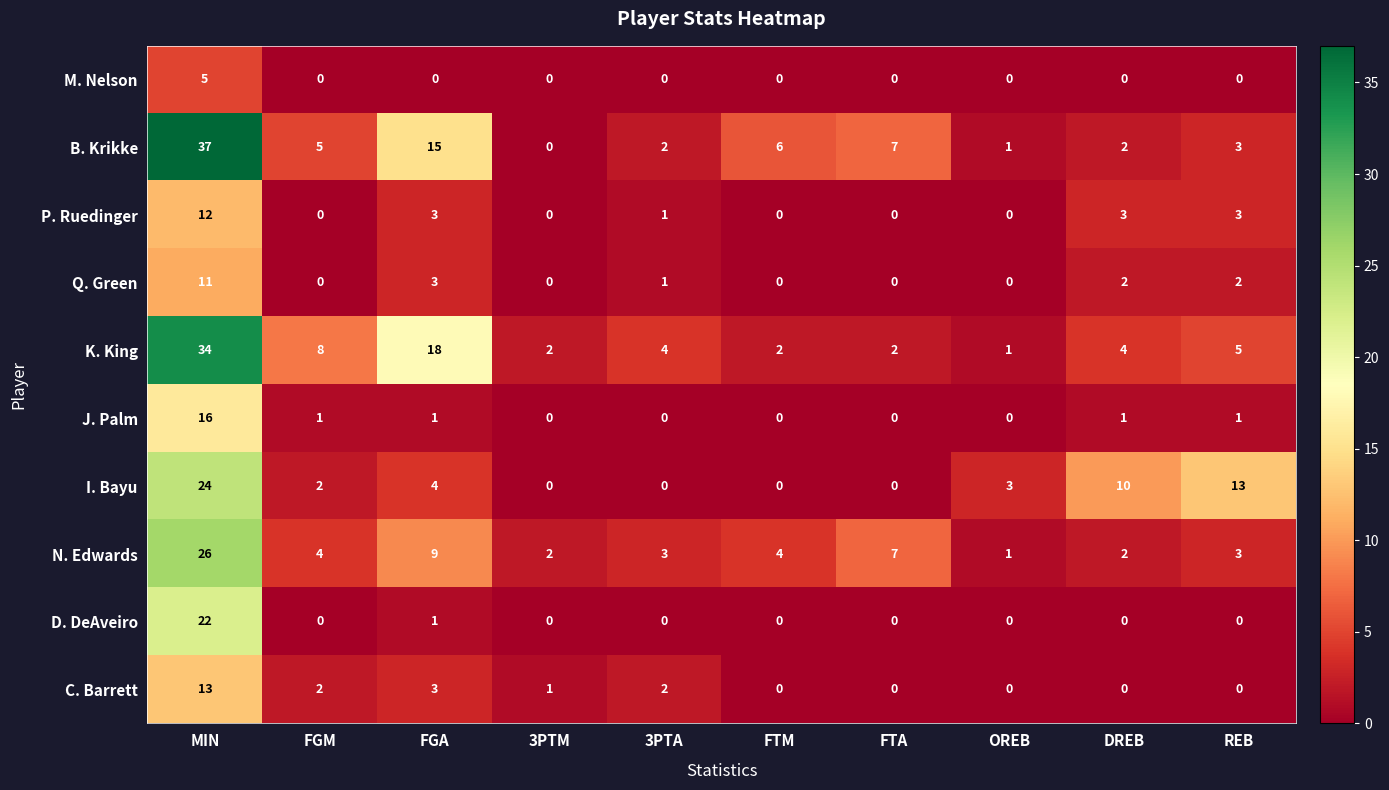

What is the sum of all M. Nelson values?

5